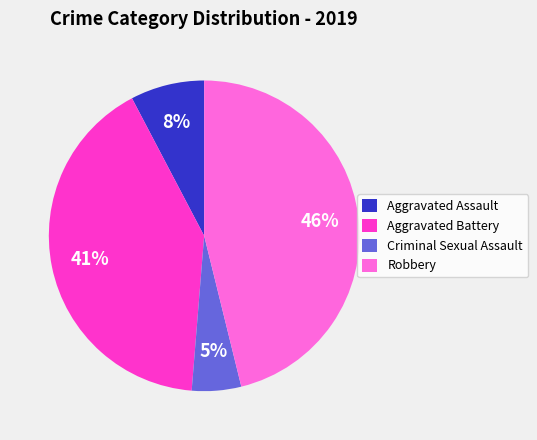

Which has a higher value, Aggravated Assault or Robbery?

Robbery